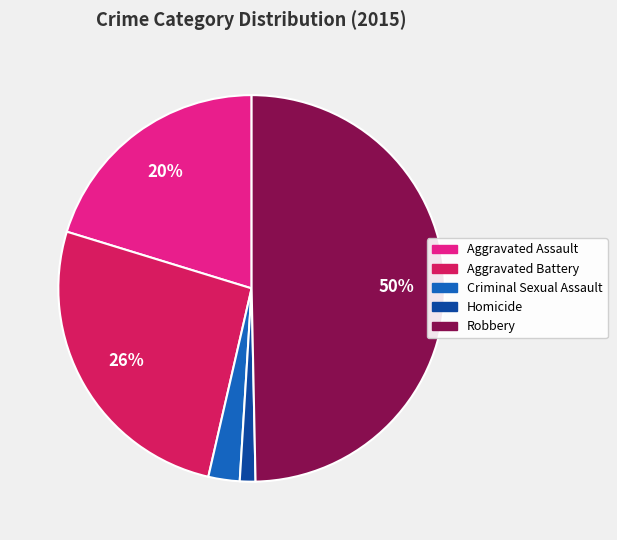

To the nearest percent, what is the difference between the Aggravated Battery and Homicide slice percentages?

25%